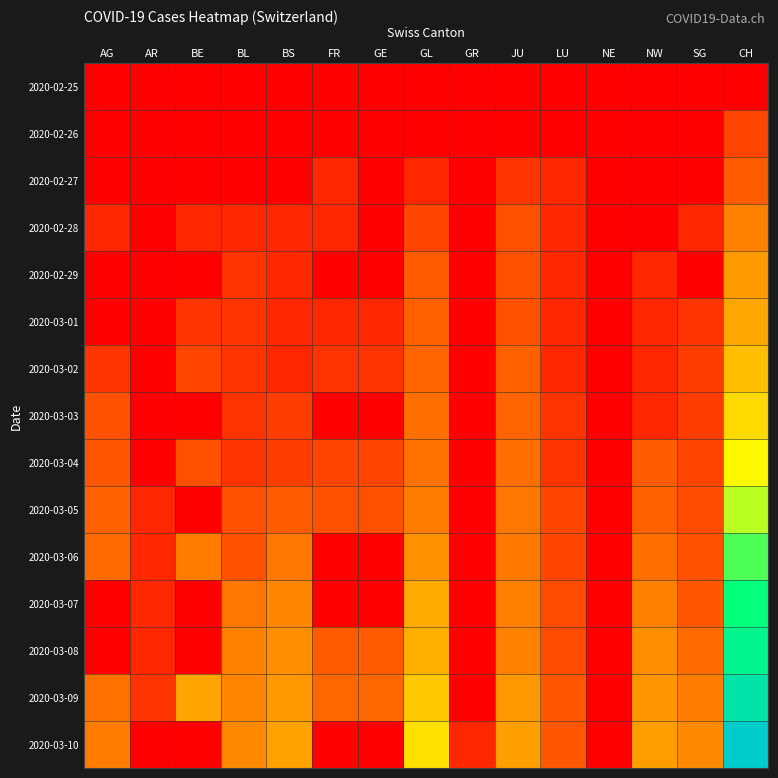

Which category has the lowest value across all series?

AG